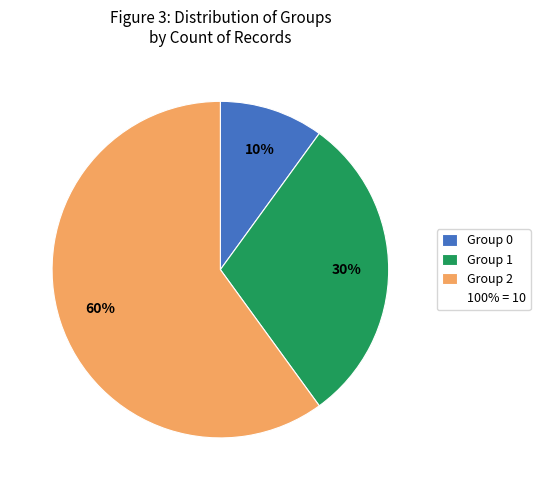

To the nearest percent, what is the average slice percentage?

33%